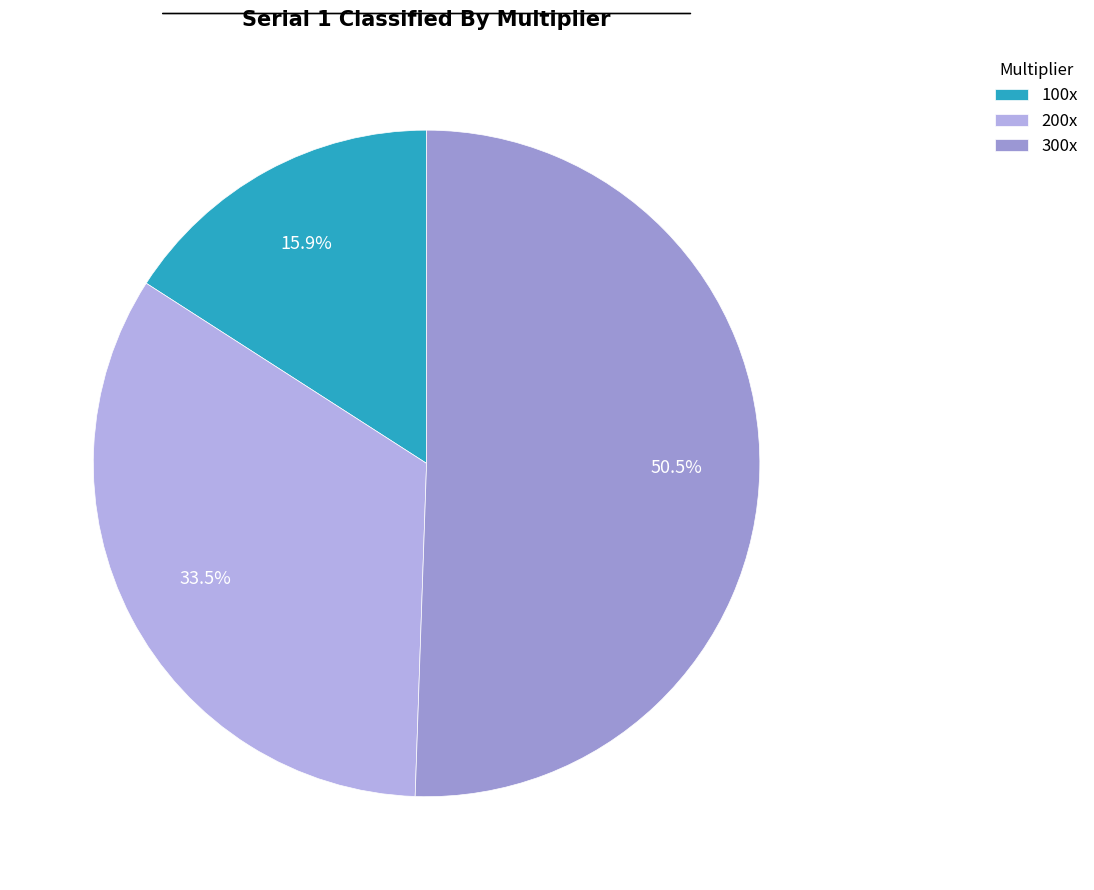

To the nearest percent, what is the difference between the 100x and 200x slice percentages?

18%